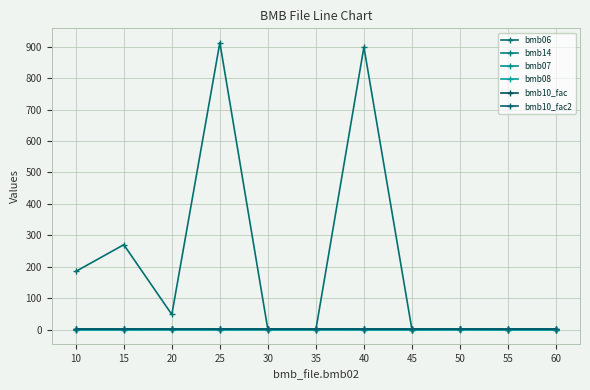

Which series has the largest range (max minus min)?

bmb06